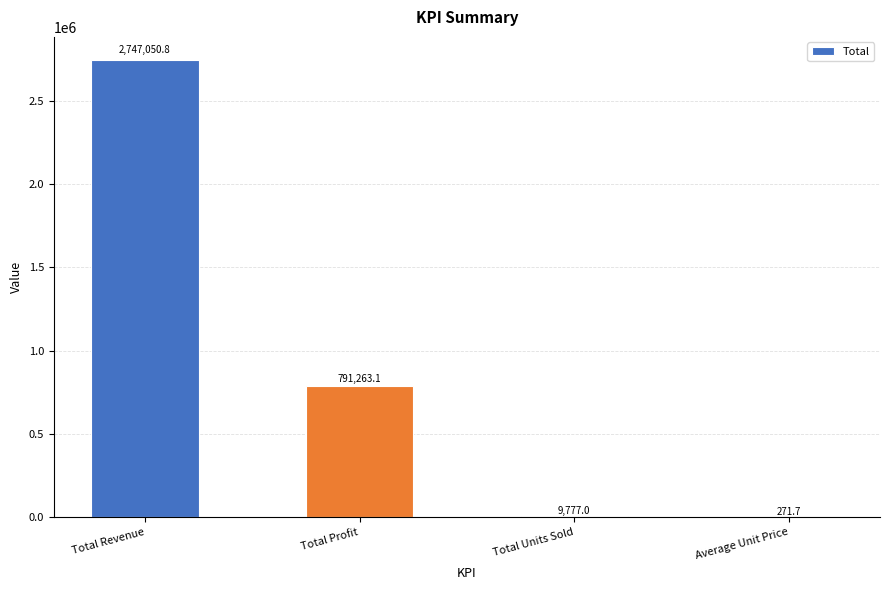

Between Total Revenue and Total Units Sold, which is larger?

Total Revenue